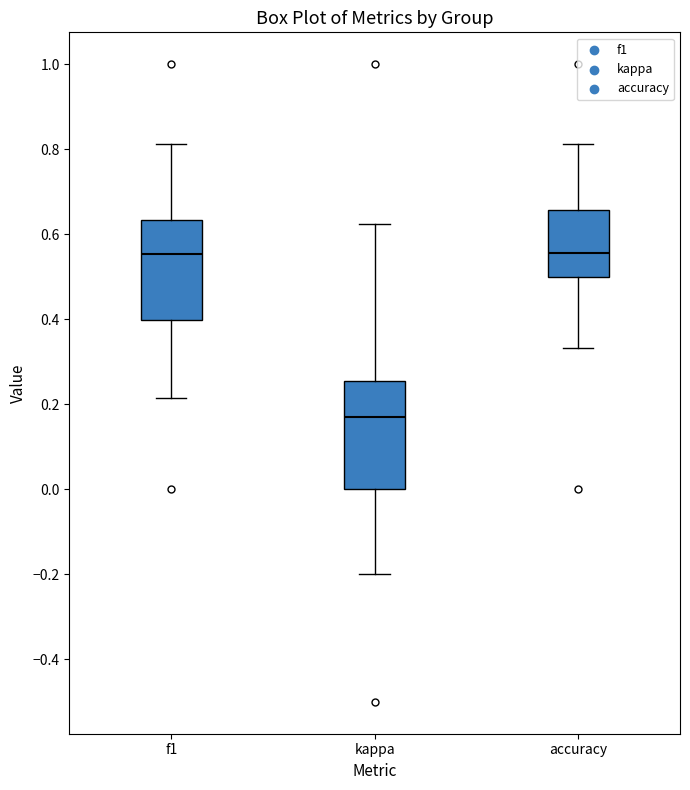

Reading left to right, transcribe this box plot: for each box, give where its median line is, the range the box spans, and where its two whiskers end, as read against the y-axis. The values are not printed on the chart, so give them approximately, as read against the axis.

f1: median 0.56, box 0.40 to 0.64, whiskers 0.22 to 0.82
kappa: median 0.18, box 0.00 to 0.26, whiskers -0.20 to 0.62
accuracy: median 0.56, box 0.50 to 0.66, whiskers 0.34 to 0.82